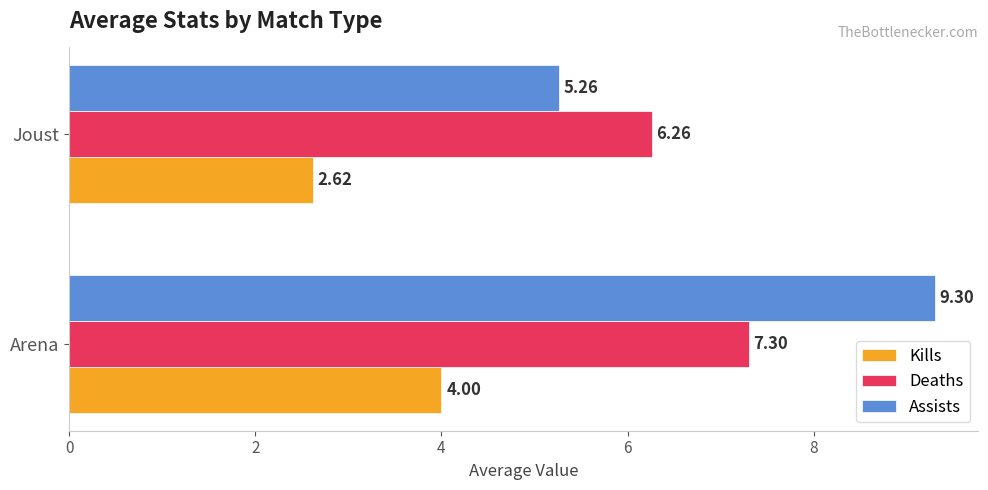

Which label corresponds to the smallest value in the chart?

Joust